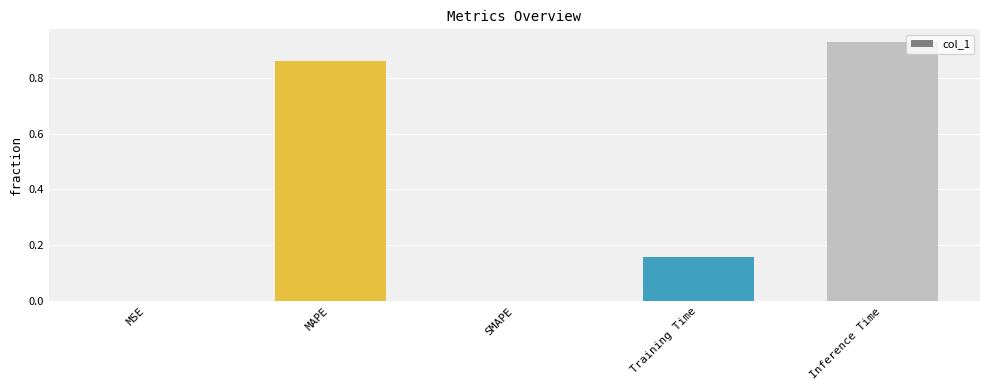

Between MSE and MAPE, which is larger?

MAPE